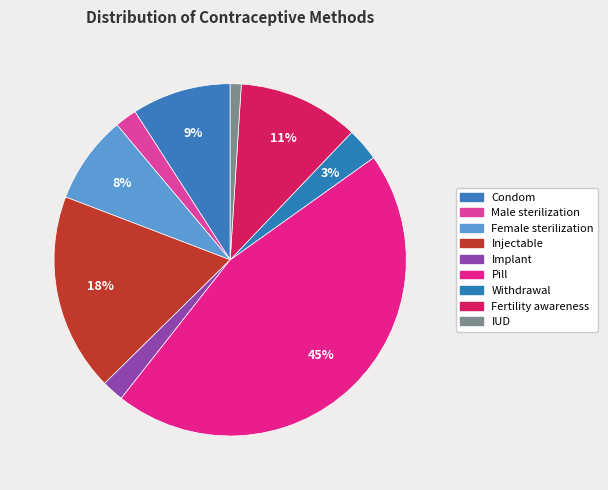

How many slices are in this pie chart?

9